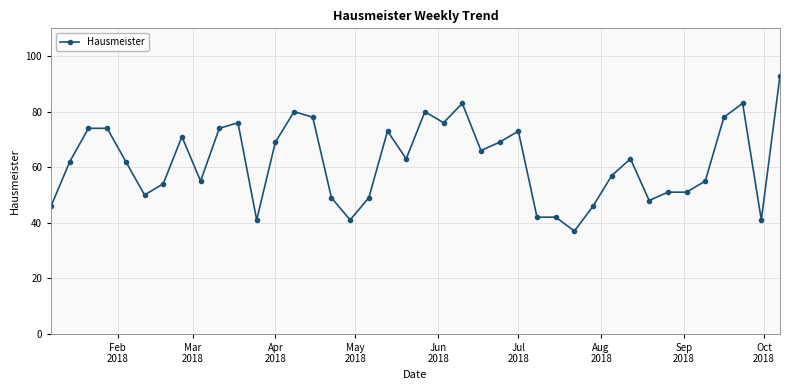

What is the minimum value shown in the chart?

37